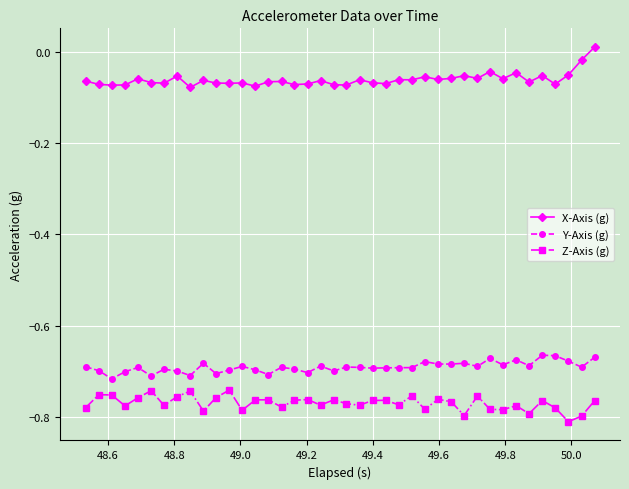

True or false: Z-Axis (g) and X-Axis (g) cross at least once.

False